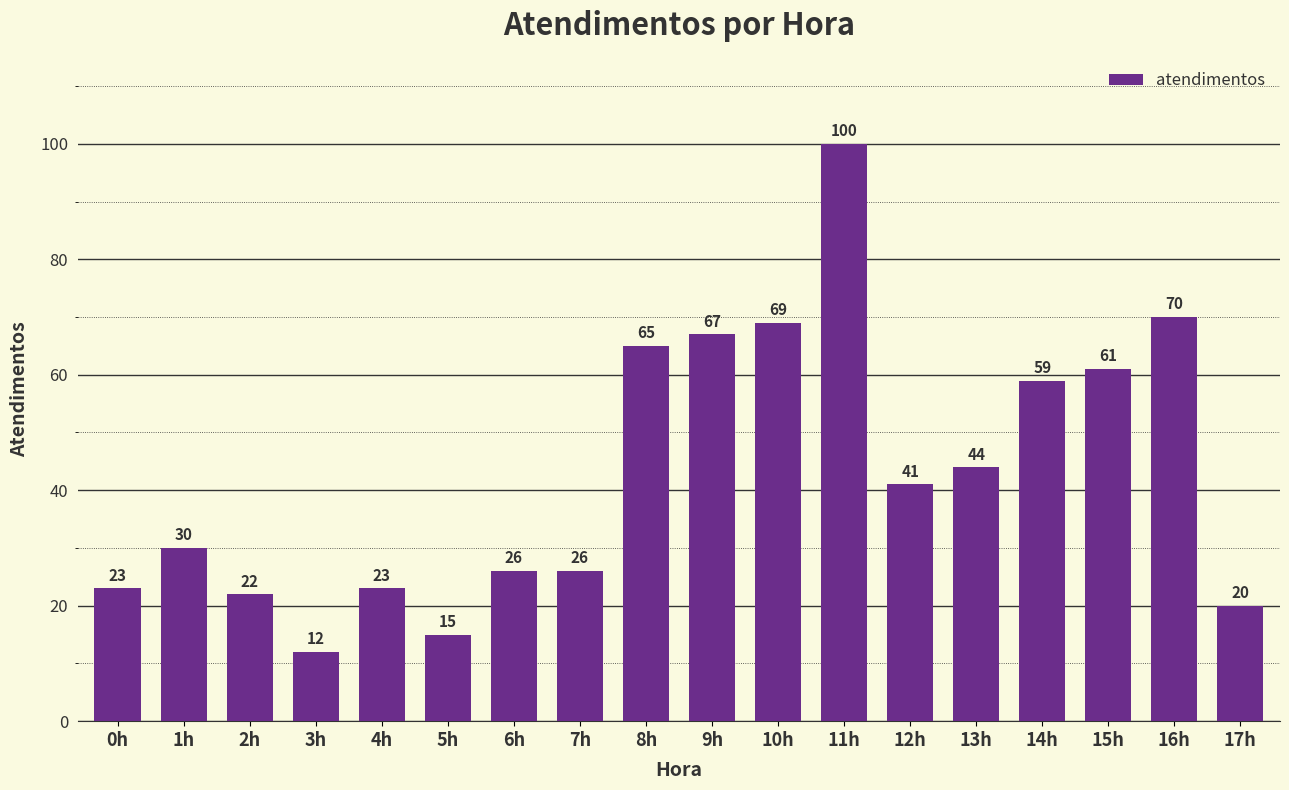

What is the difference between the values at 5h and 17h?

5